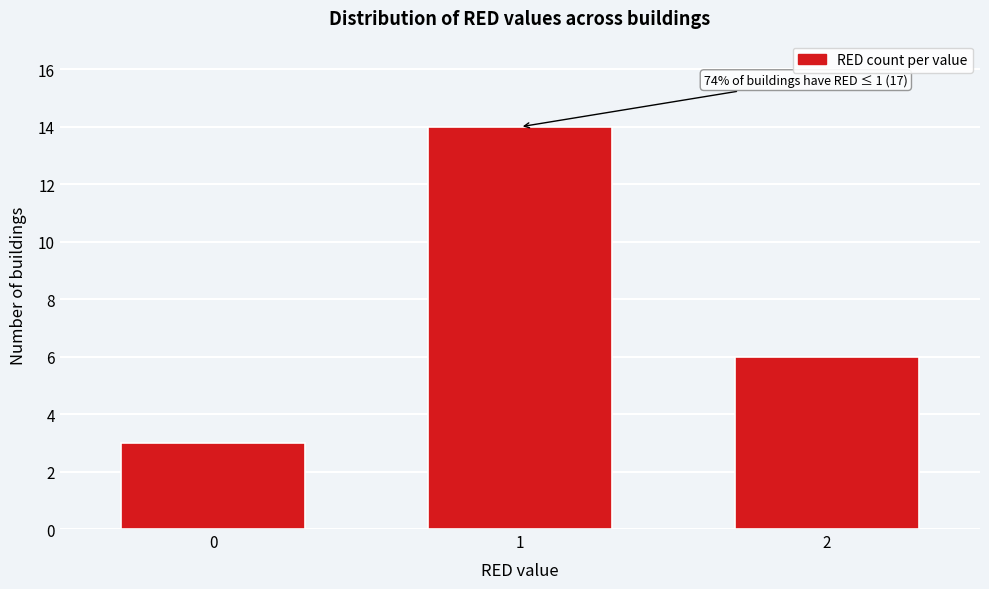

Reading left to right, transcribe all the data shown in this chart.

0=3	1=14	2=6